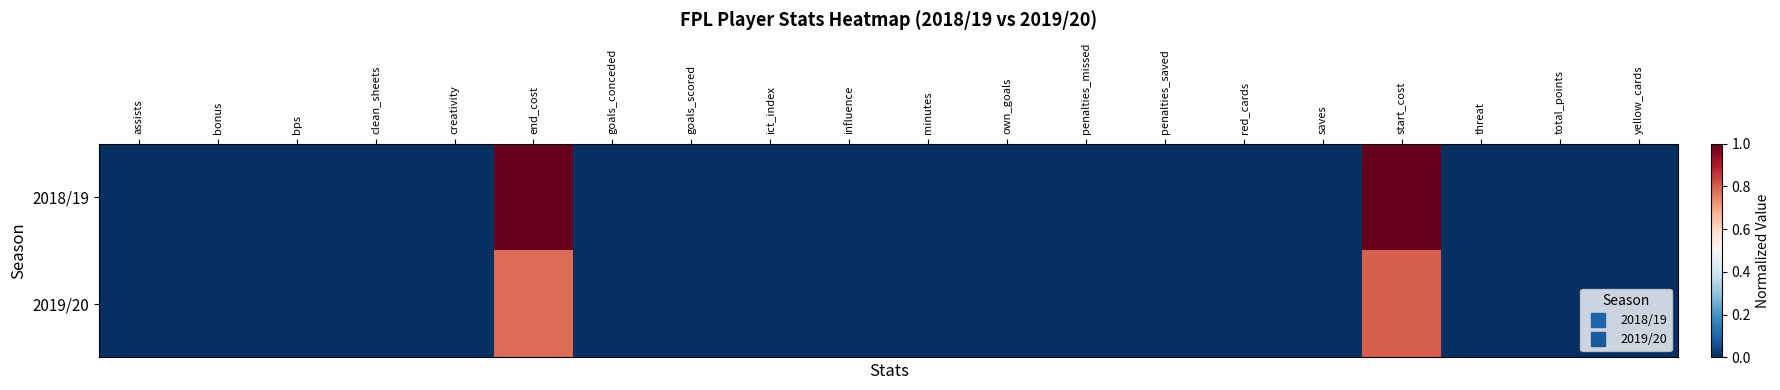

Reading left to right, transcribe all the data shown in this chart.

2018/19: assists=0.0	bonus=0.0	bps=0.0	clean_sheets=0.0	creativity=0.0	end_cost=1.0	goals_conceded=0.0	goals_scored=0.0	ict_index=0.0	influence=0.0	minutes=0.0	own_goals=0.0	penalties_missed=0.0	penalties_saved=0.0	red_cards=0.0	saves=0.0	start_cost=1.0	threat=0.0	total_points=0.0	yellow_cards=0.0
2019/20: assists=0.0	bonus=0.0	bps=0.0	clean_sheets=0.0	creativity=0.0	end_cost=0.8	goals_conceded=0.0	goals_scored=0.0	ict_index=0.0	influence=0.0	minutes=0.0	own_goals=0.0	penalties_missed=0.0	penalties_saved=0.0	red_cards=0.0	saves=0.0	start_cost=0.8	threat=0.0	total_points=0.0	yellow_cards=0.0